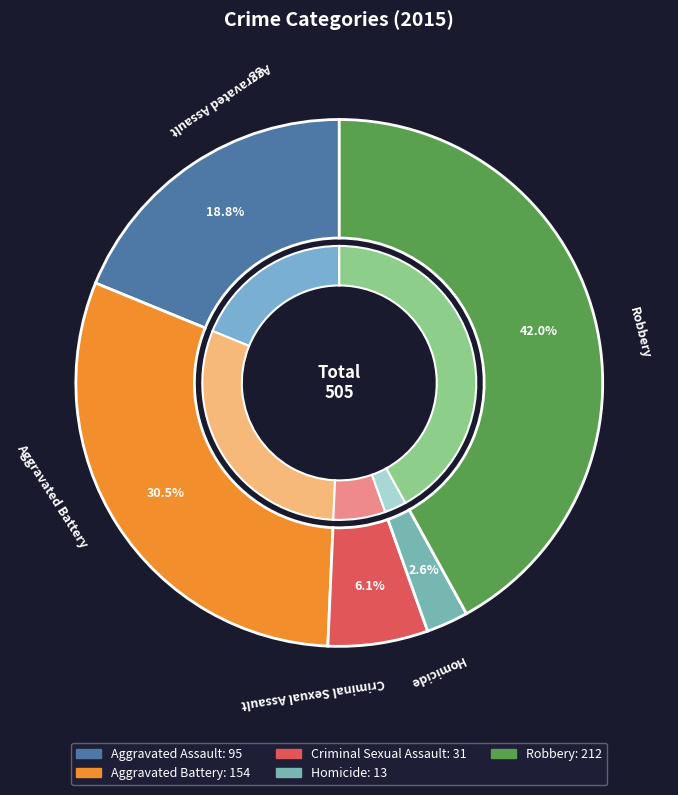

Is there a majority slice in this chart?

No